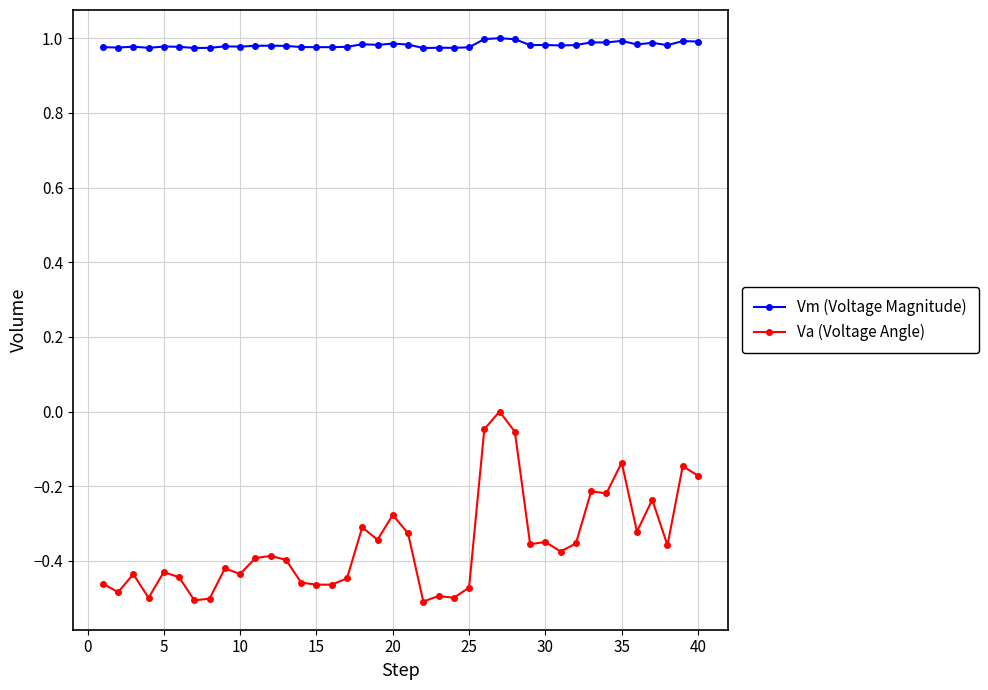

List the series in order of their peak value, lowest first.

Va (Voltage Angle), Vm (Voltage Magnitude)